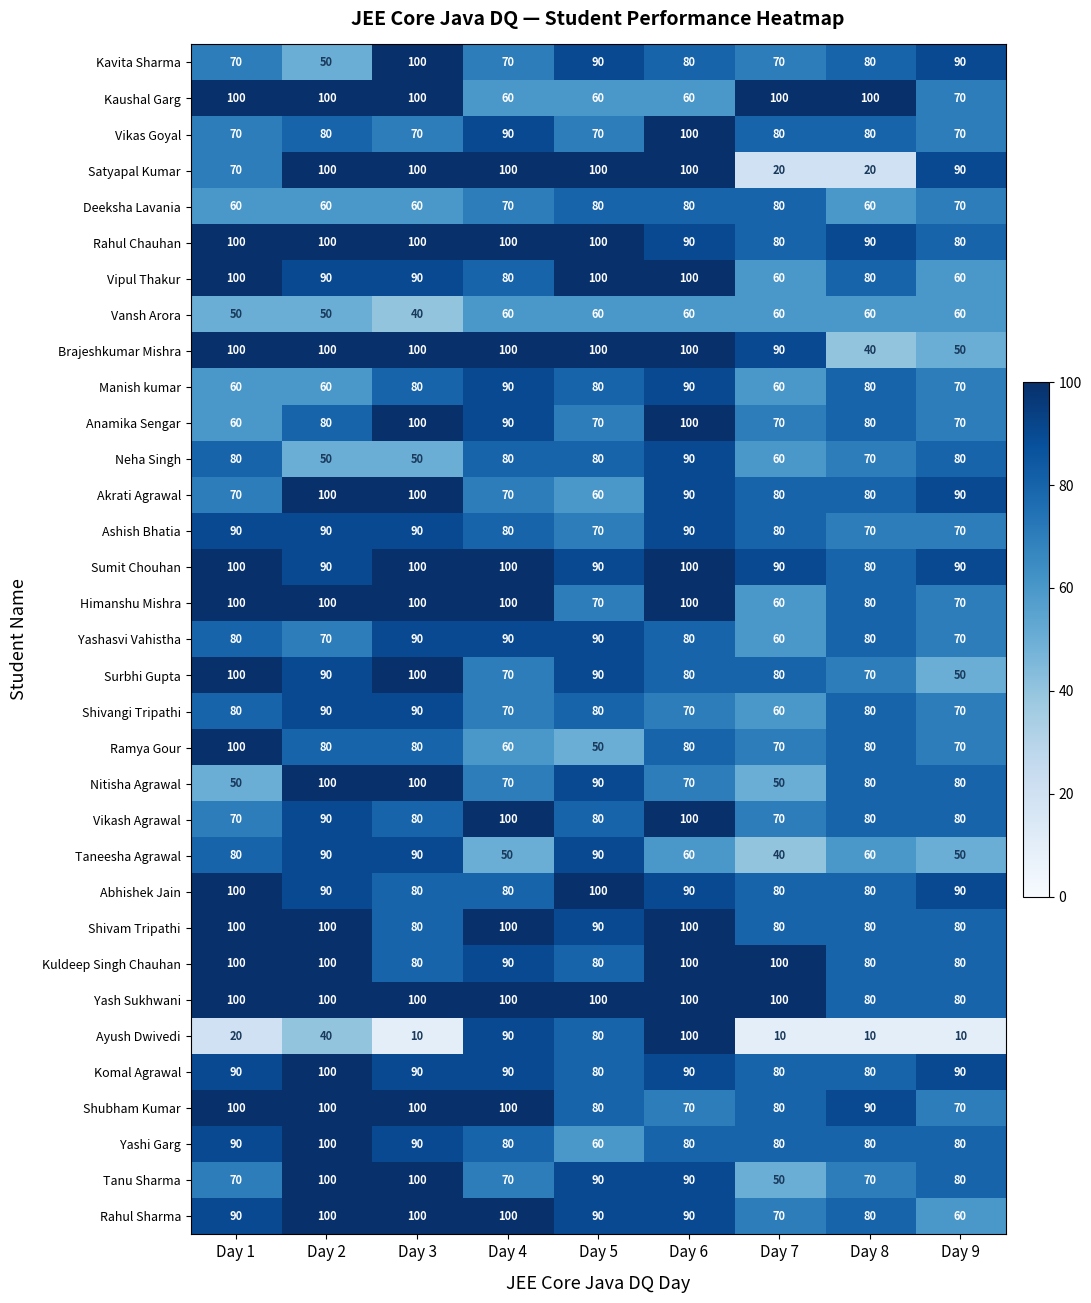

Which series has the widest spread of values?

Ayush Dwivedi